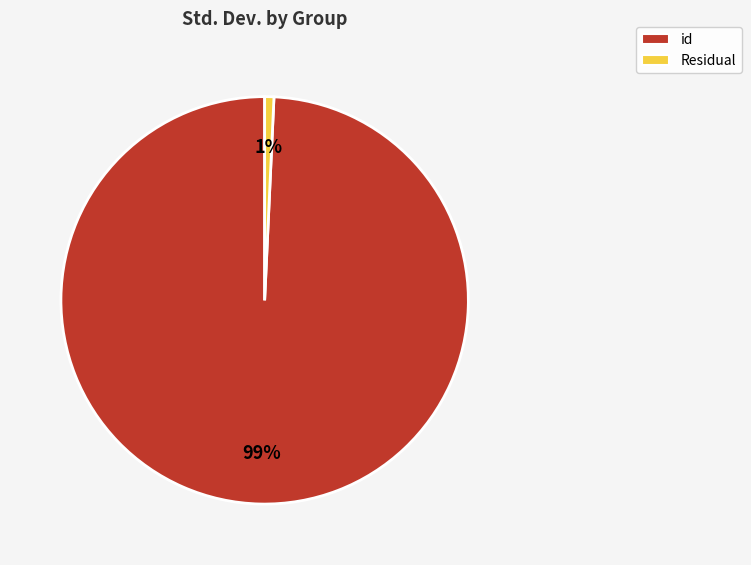

What percentage is the Residual slice, to the nearest percent?

1%